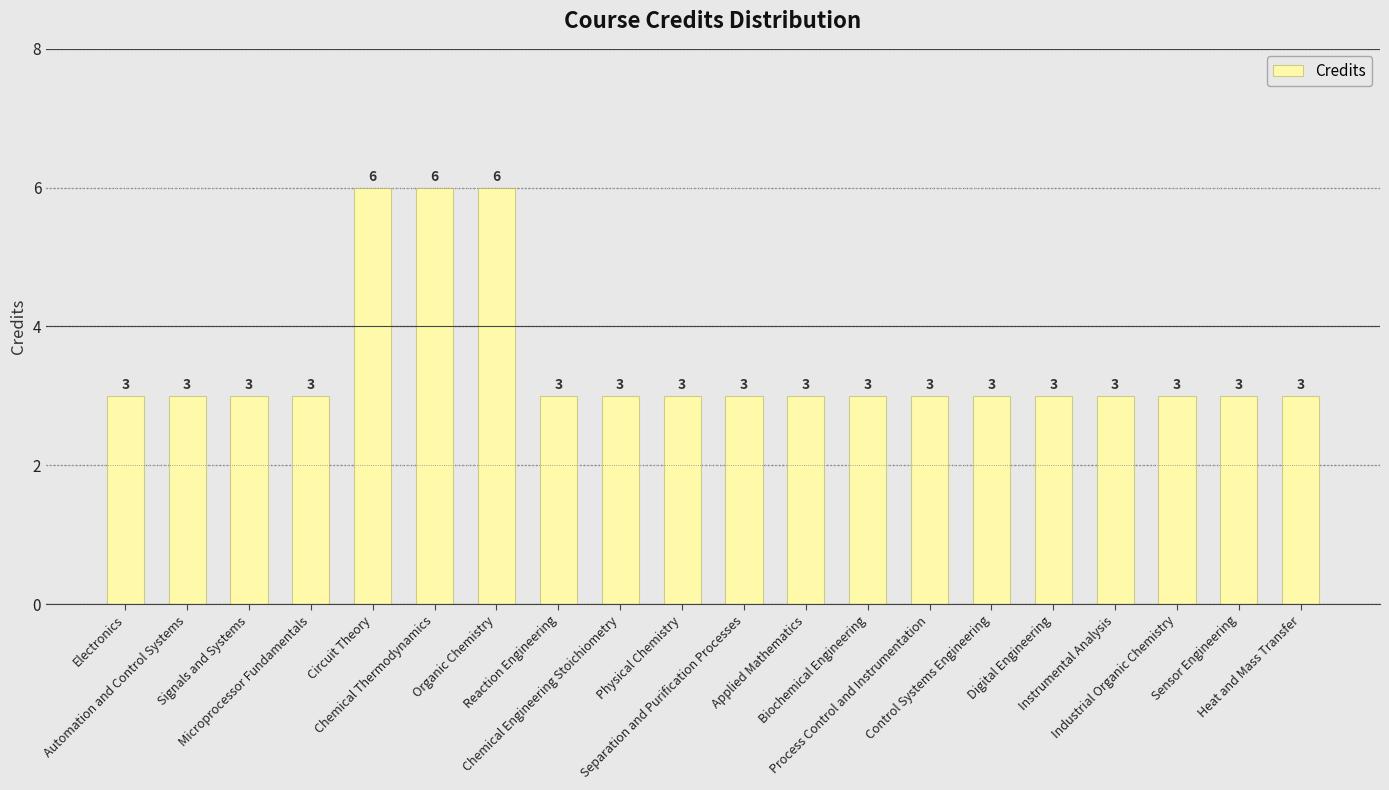

Are the bars grouped side by side (vs. stacked)?

No